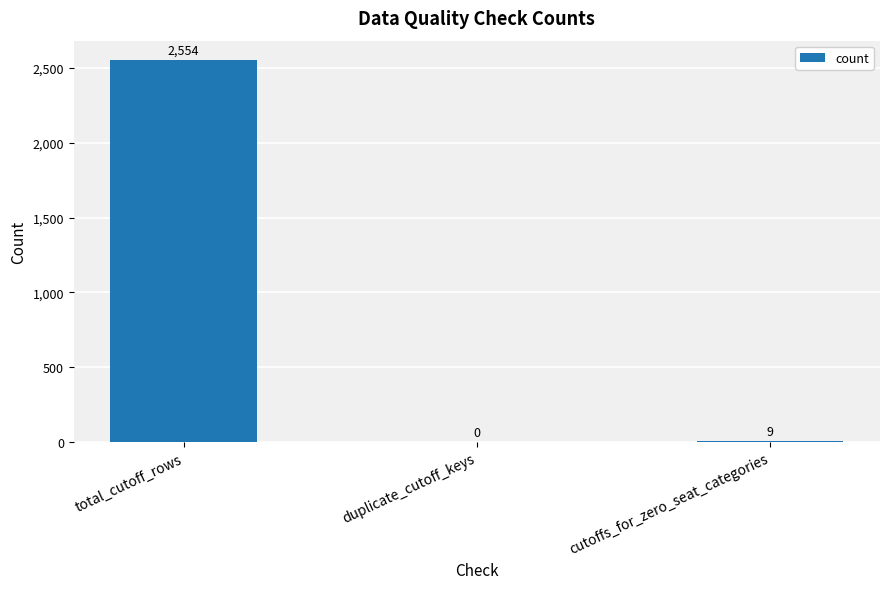

Count the number of categories in the chart.

3